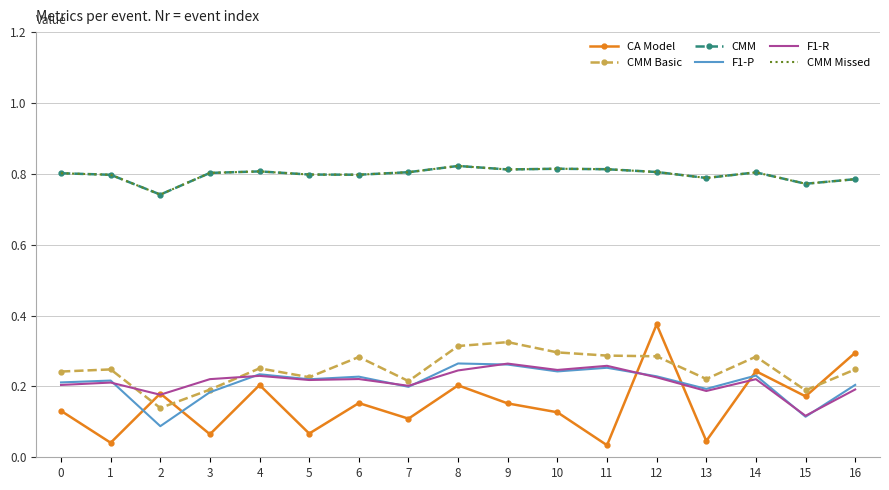

Reading left to right, what are all the values shown in this chart?

CA Model: 0=0.1	1=0.0	2=0.2	3=0.1	4=0.2	5=0.1	6=0.2	7=0.1	8=0.2	9=0.2	10=0.1	11=0.0	12=0.4	13=0.0	14=0.2	15=0.2	16=0.3
CMM Basic: 0=0.2	1=0.2	2=0.1	3=0.2	4=0.3	5=0.2	6=0.3	7=0.2	8=0.3	9=0.3	10=0.3	11=0.3	12=0.3	13=0.2	14=0.3	15=0.2	16=0.2
CMM: 0=0.8	1=0.8	2=0.7	3=0.8	4=0.8	5=0.8	6=0.8	7=0.8	8=0.8	9=0.8	10=0.8	11=0.8	12=0.8	13=0.8	14=0.8	15=0.8	16=0.8
F1-P: 0=0.2	1=0.2	2=0.1	3=0.2	4=0.2	5=0.2	6=0.2	7=0.2	8=0.3	9=0.3	10=0.2	11=0.3	12=0.2	13=0.2	14=0.2	15=0.1	16=0.2
F1-R: 0=0.2	1=0.2	2=0.2	3=0.2	4=0.2	5=0.2	6=0.2	7=0.2	8=0.2	9=0.3	10=0.2	11=0.3	12=0.2	13=0.2	14=0.2	15=0.1	16=0.2
CMM Missed: 0=0.8	1=0.8	2=0.7	3=0.8	4=0.8	5=0.8	6=0.8	7=0.8	8=0.8	9=0.8	10=0.8	11=0.8	12=0.8	13=0.8	14=0.8	15=0.8	16=0.8